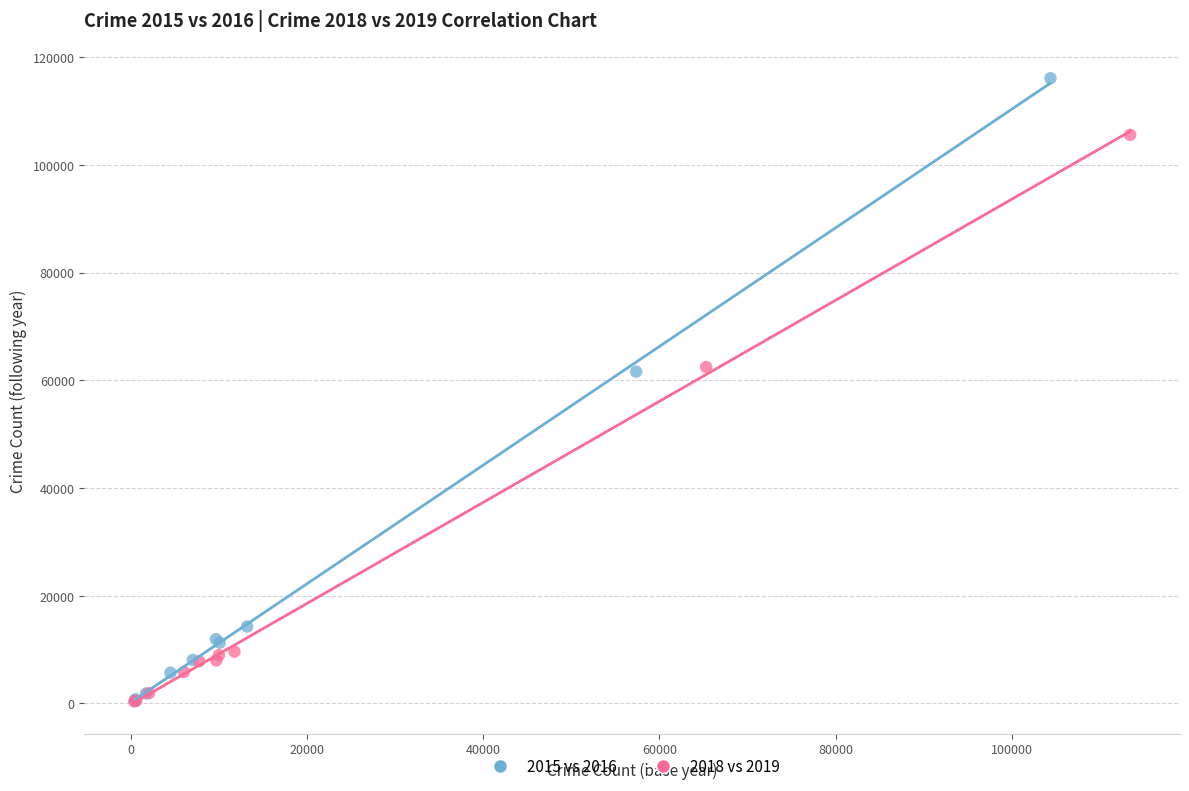

Which series has the widest spread of Y values?

2015 vs 2016